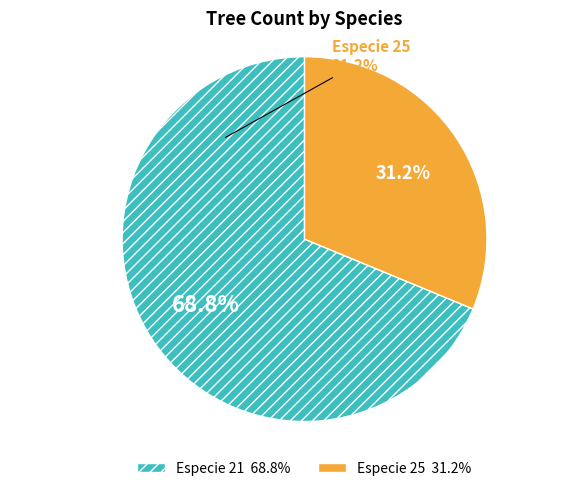

Is there a majority slice in this chart?

Yes